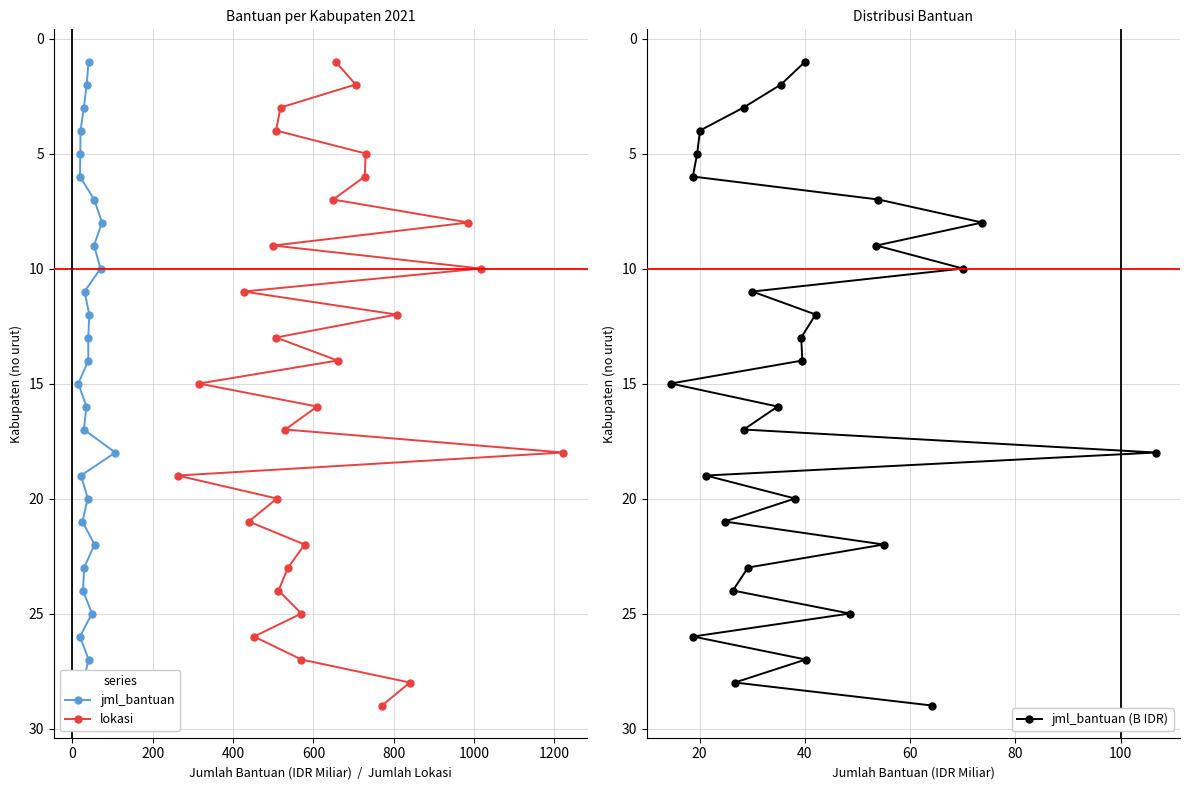

Does the chart have visible grid lines?

Yes